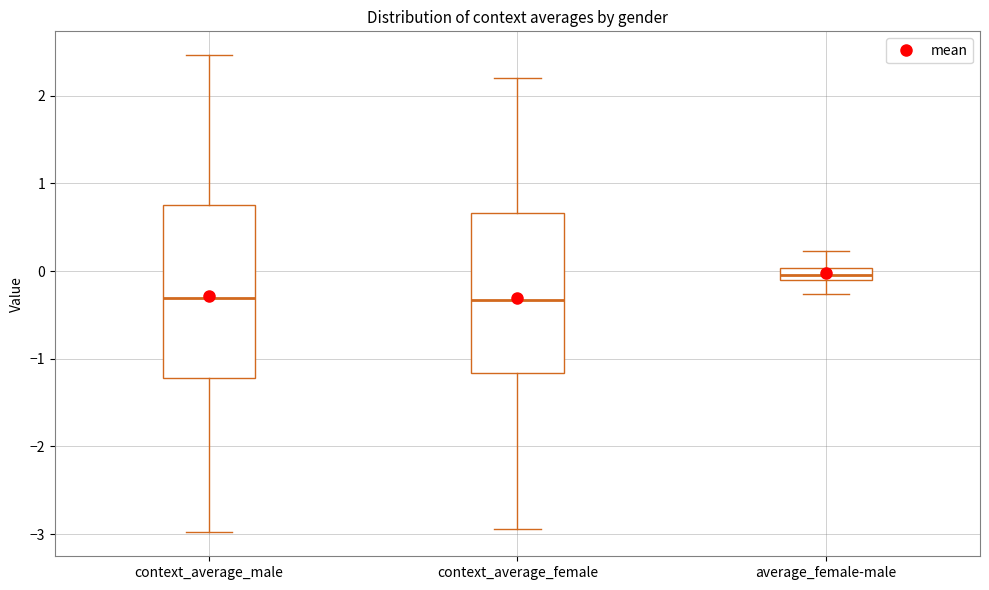

Which box's median line is the highest?

average_female-male